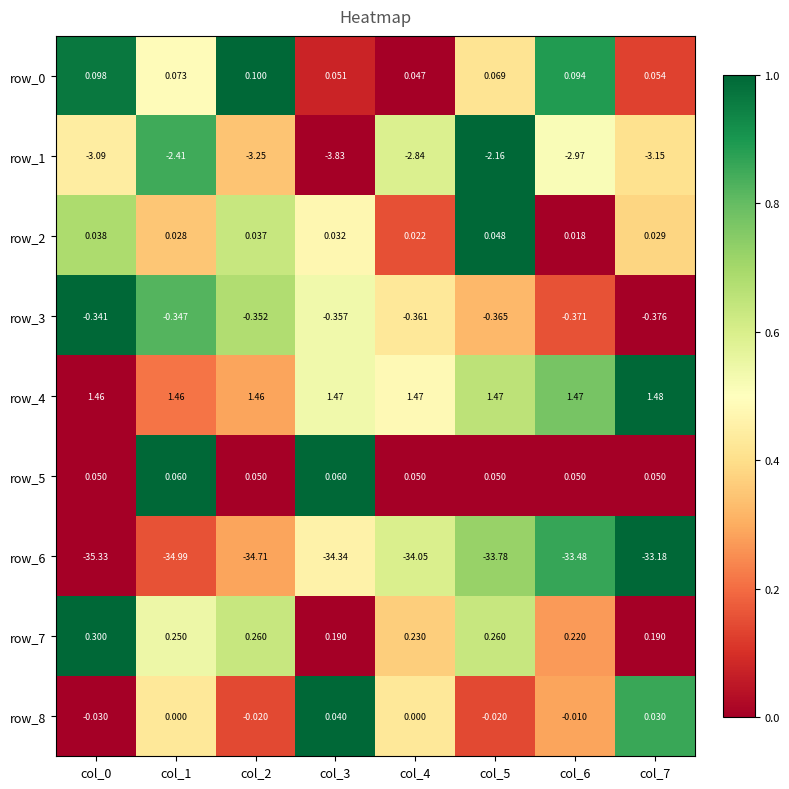

Is the value of row_4 at col_2 greater than the value of row_7 at col_0?

Yes